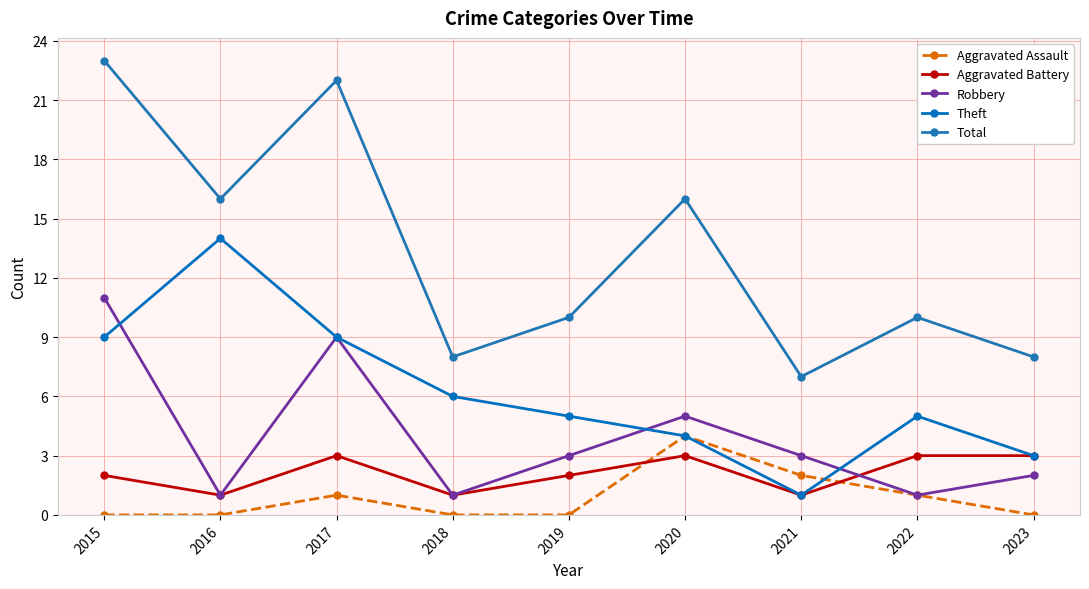

True or false: Robbery has a value of 1 at 2016.

True